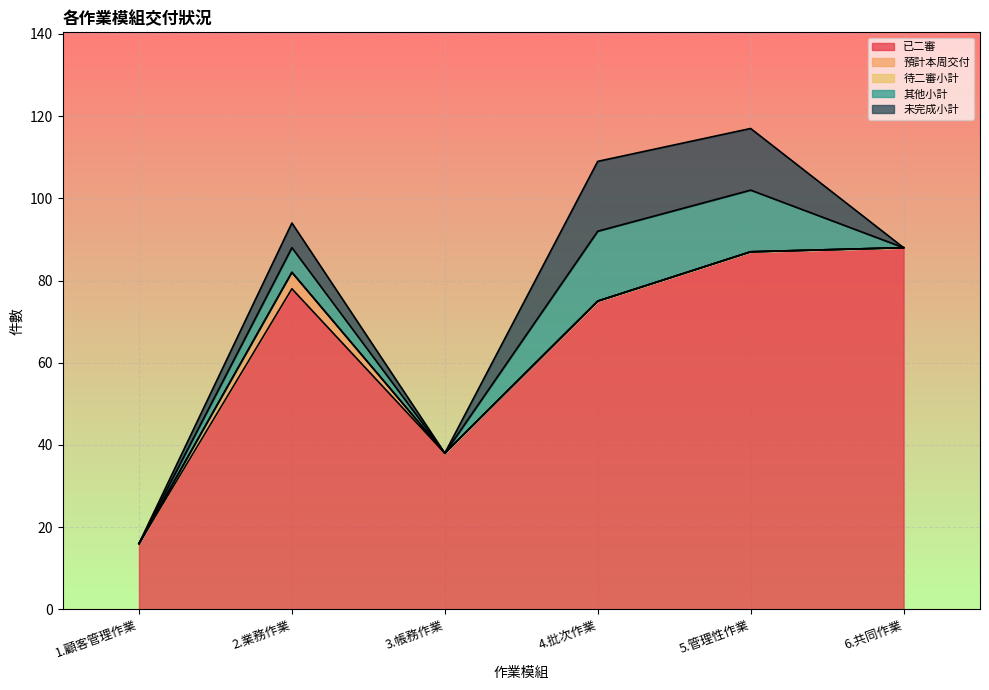

What is the sum of the 已二審 values at 2.業務作業 and 1.顧客管理作業?

94